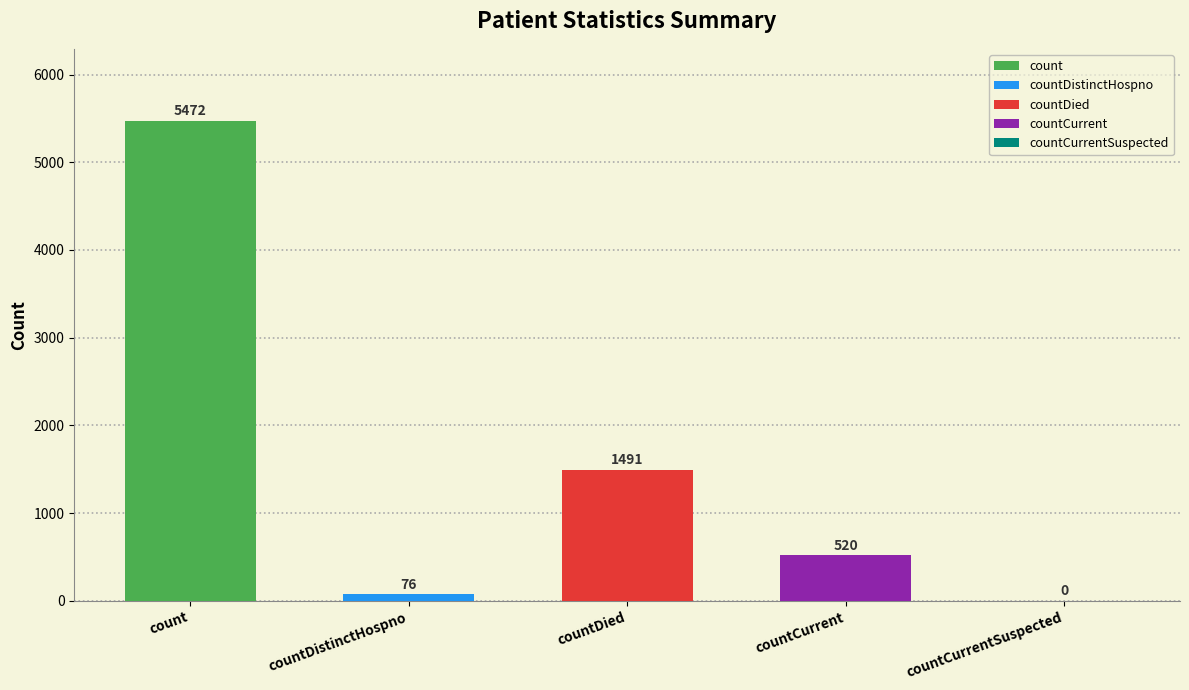

How many data points are above 520?

2